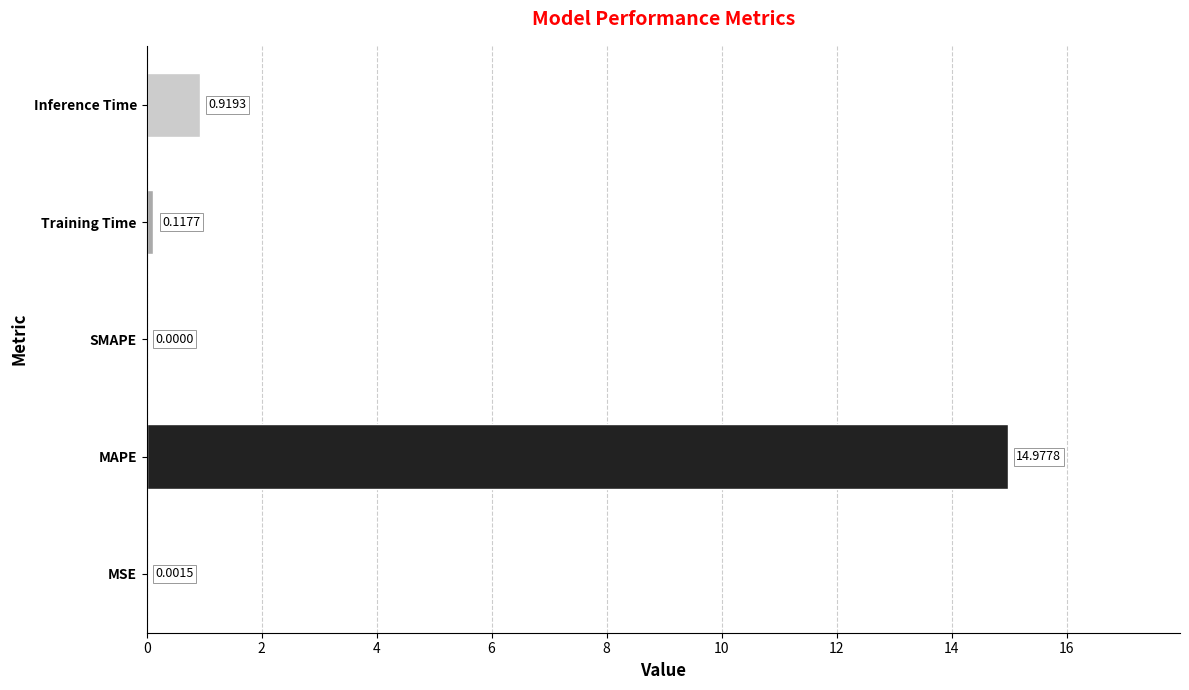

Where is the data nearest to the value 7?

Inference Time